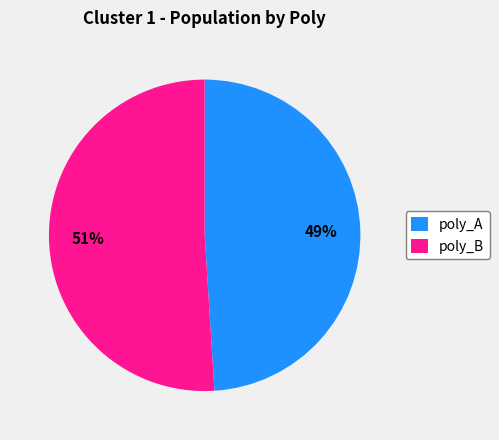

To the nearest percent, what portion does poly_A represent?

49%